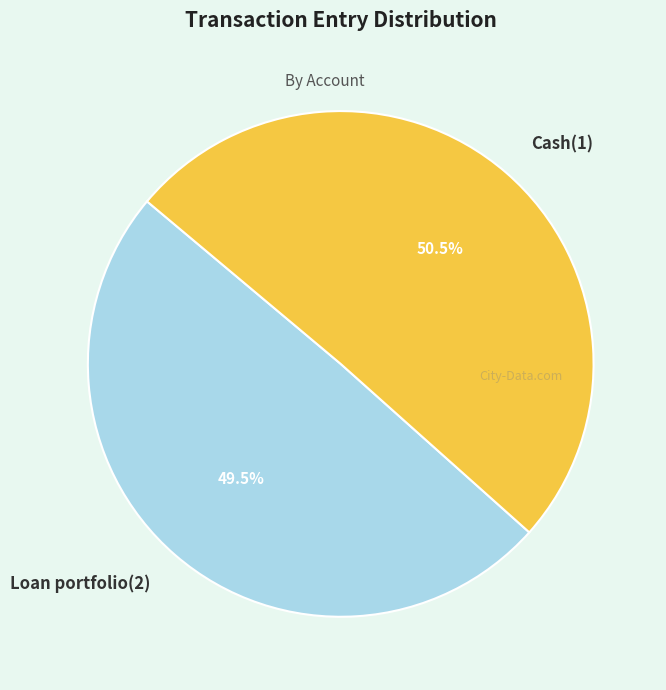

Count the number of slices in the pie.

2